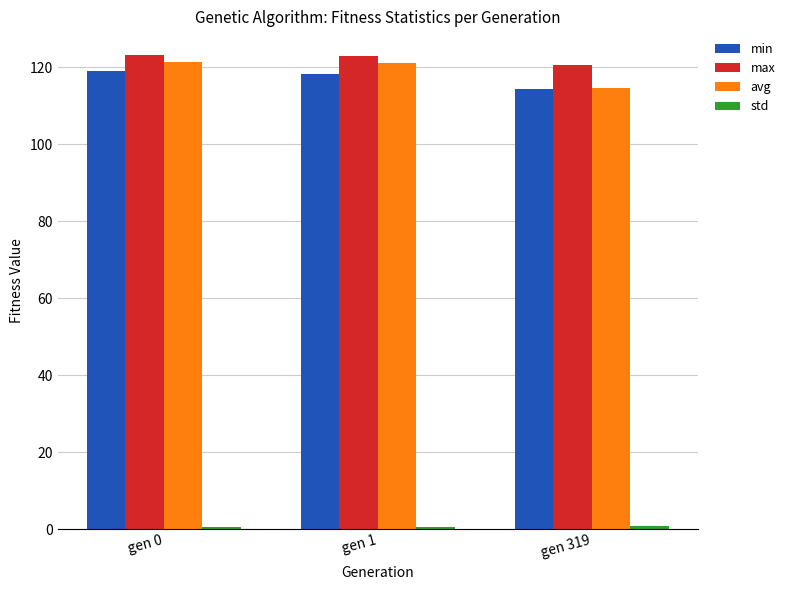

At how many categories does at least one series exceed 67?

3